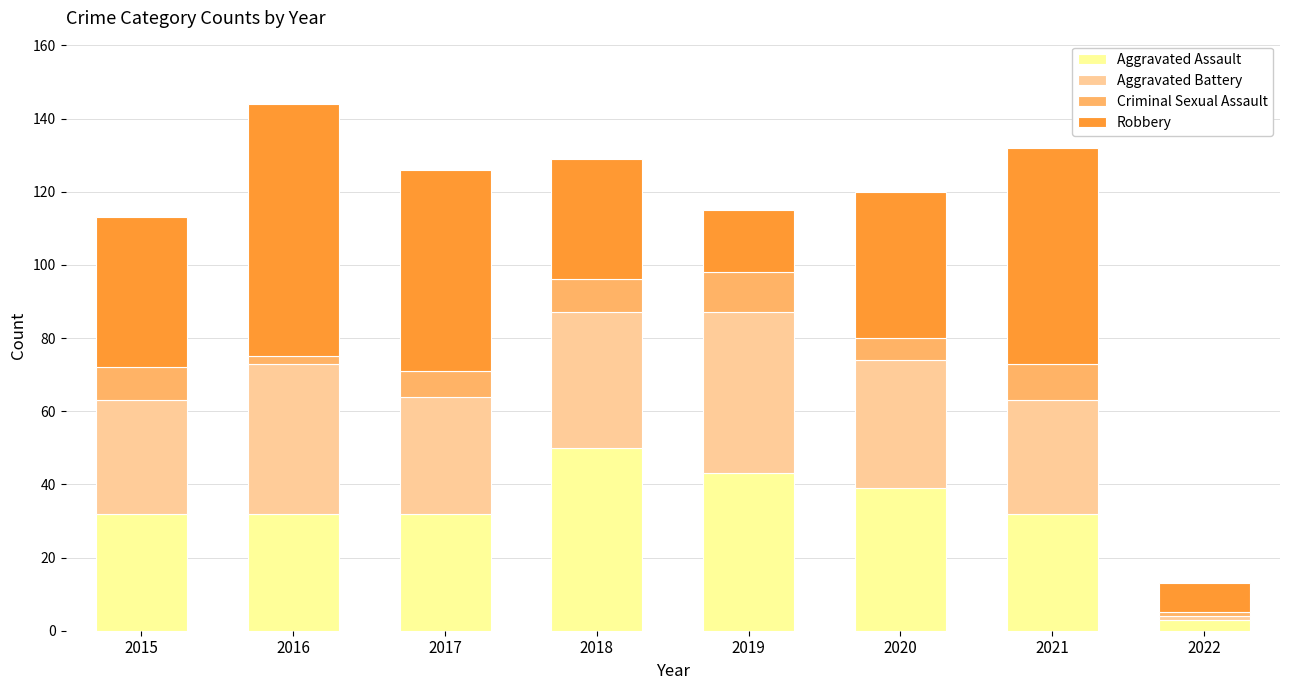

At which label does Aggravated Assault reach its peak?

2018